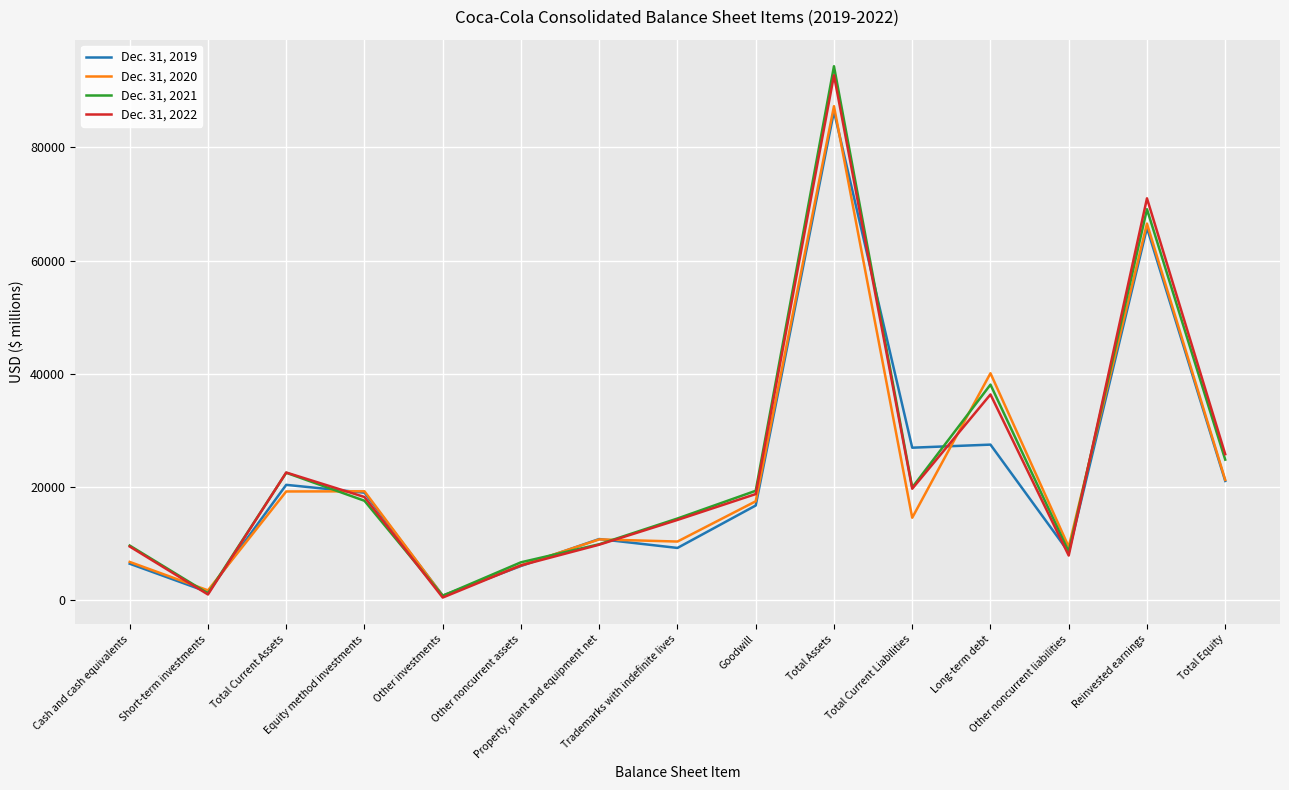

List the series in order of their peak value, lowest first.

Dec. 31, 2019, Dec. 31, 2020, Dec. 31, 2022, Dec. 31, 2021